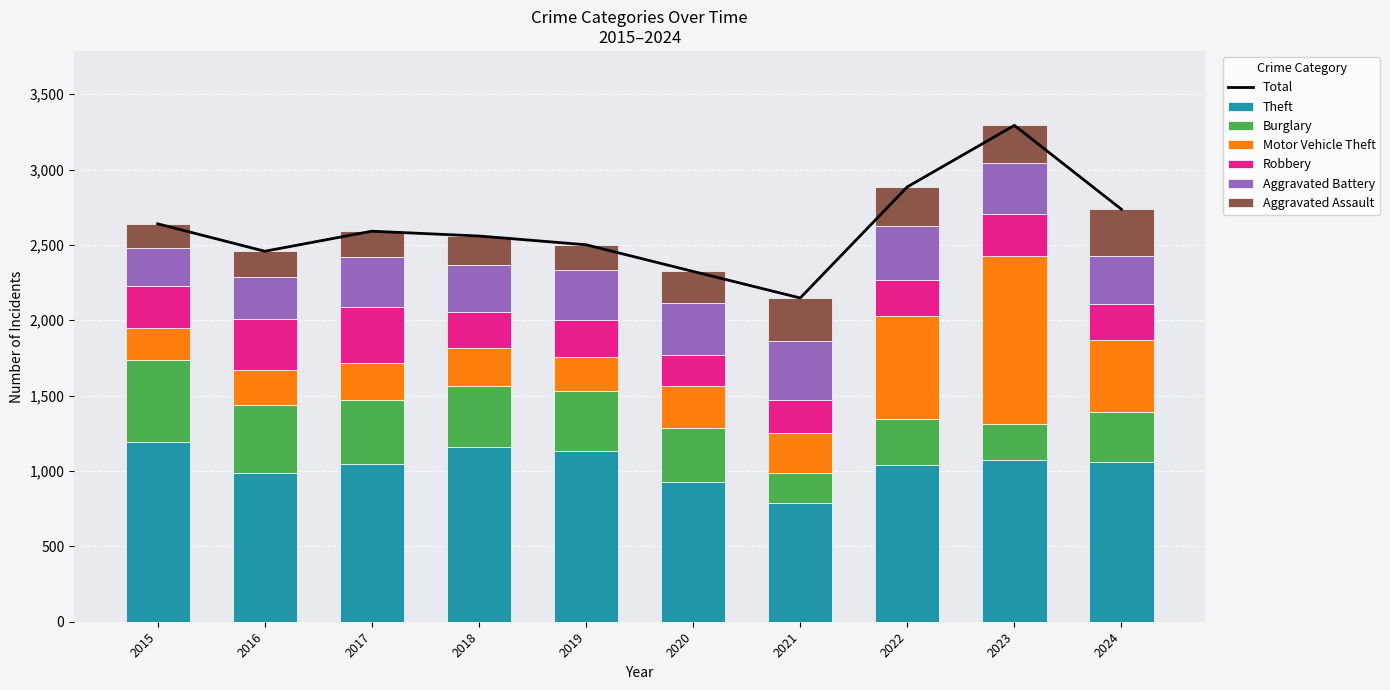

At which label is Motor Vehicle Theft closest to 663?

2022